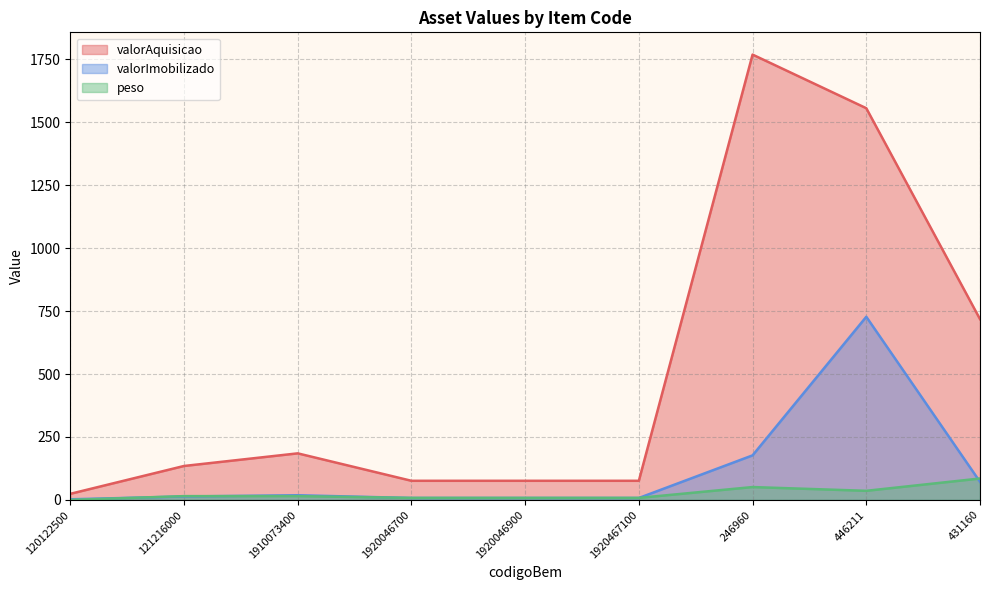

What is the difference between the highest and lowest values at 1920467100?

68.3